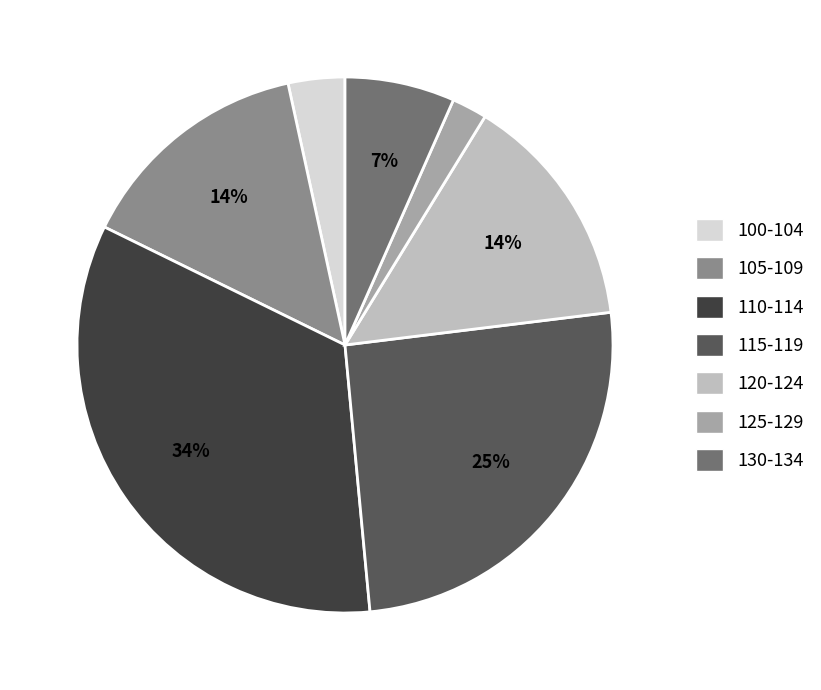

True or false: 115-119 accounts for 25% of the total.

True